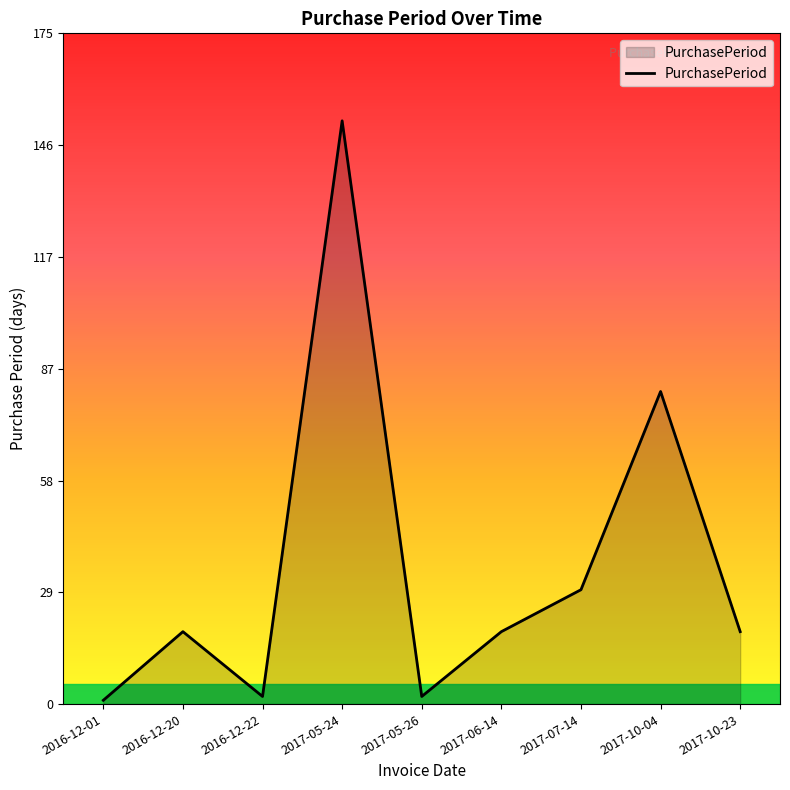

What is the ratio of the value at 2017-05-24 to the value at 2017-10-23?

8.1